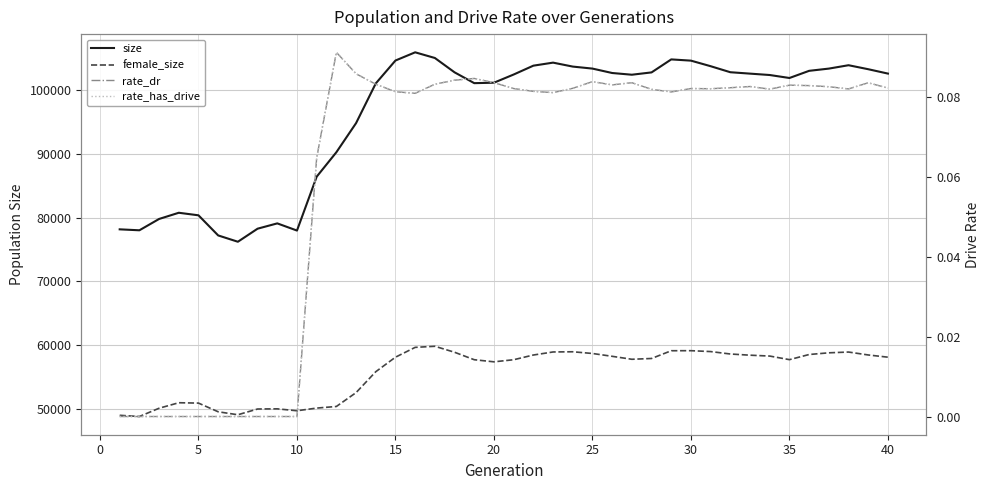

At how many categories does at least one series exceed 36718?

40